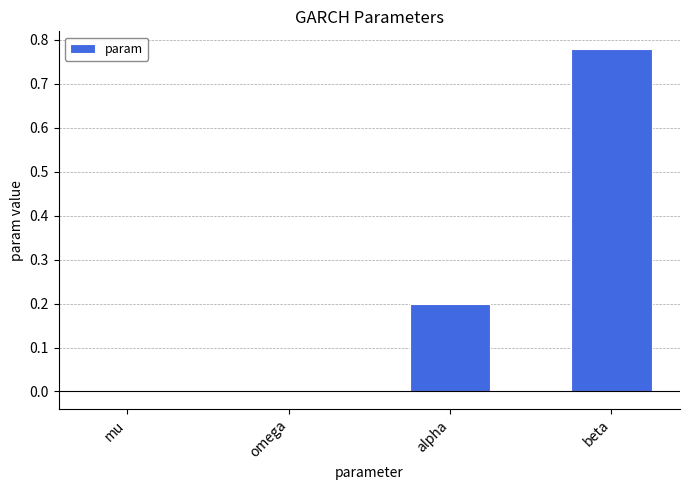

What is the sum of all values?

1.0